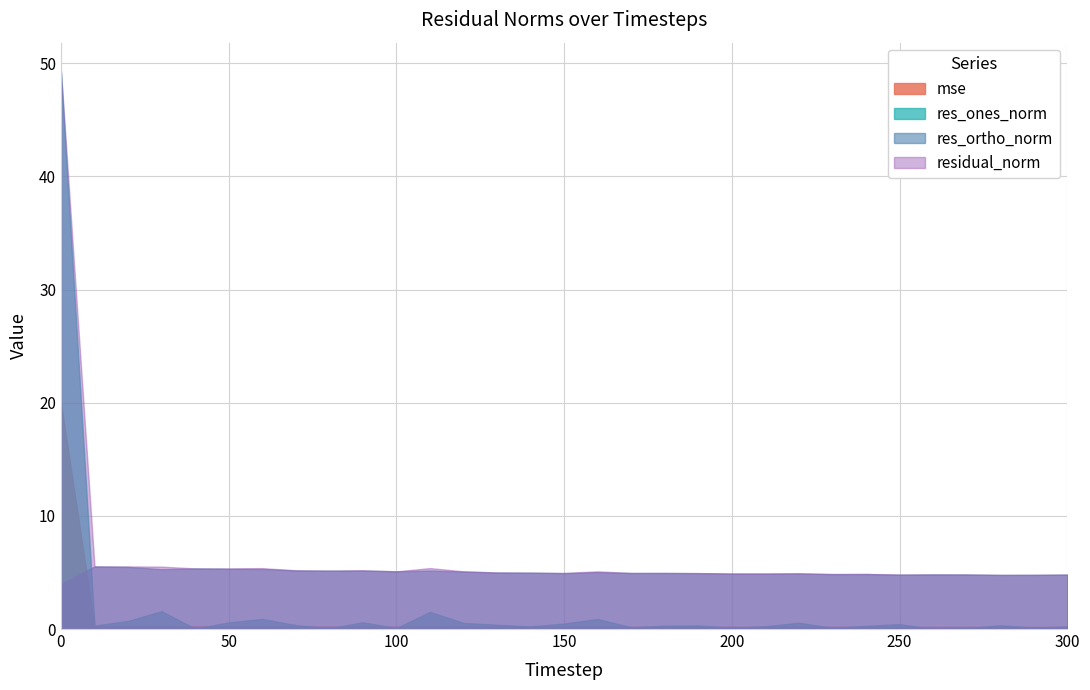

At which category does the chart reach its minimum across all series?

260